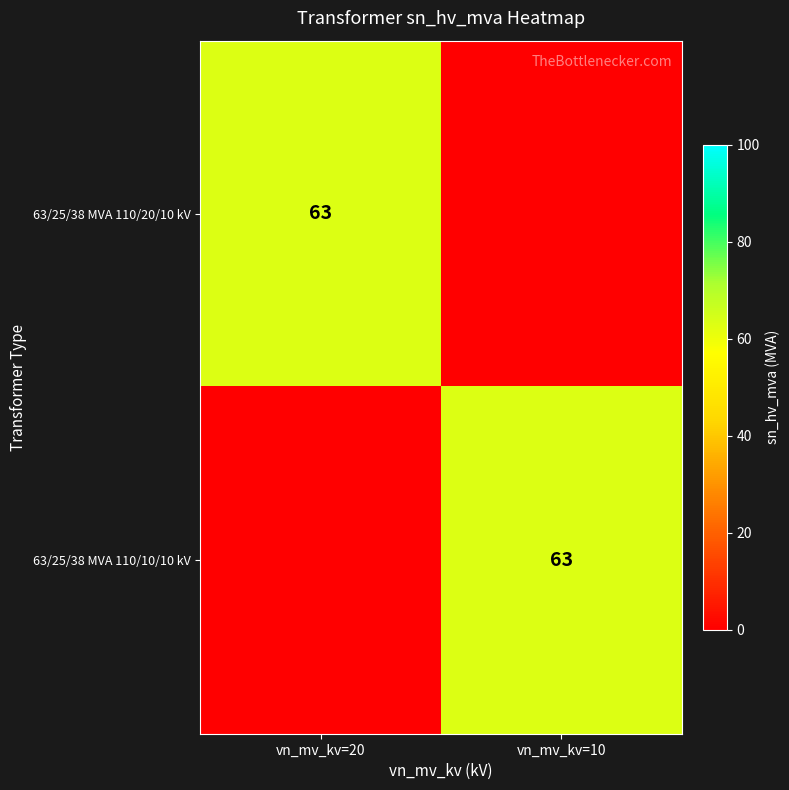

Is it true that 63/25/38 MVA 110/10/10 kV equals 13 at vn_mv_kv=10?

False